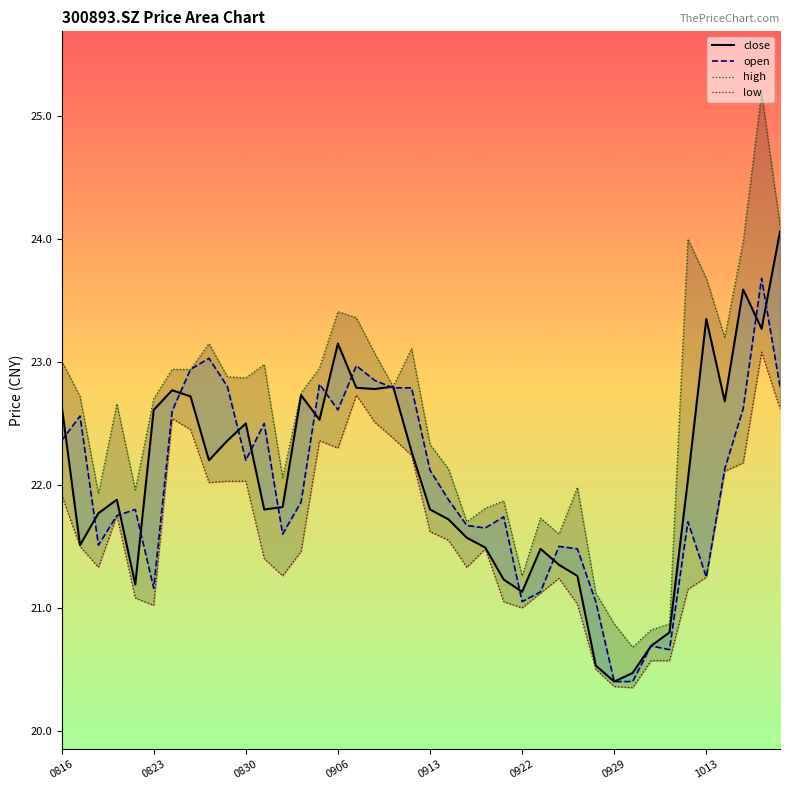

Where is high nearest to the value 22?

20210927